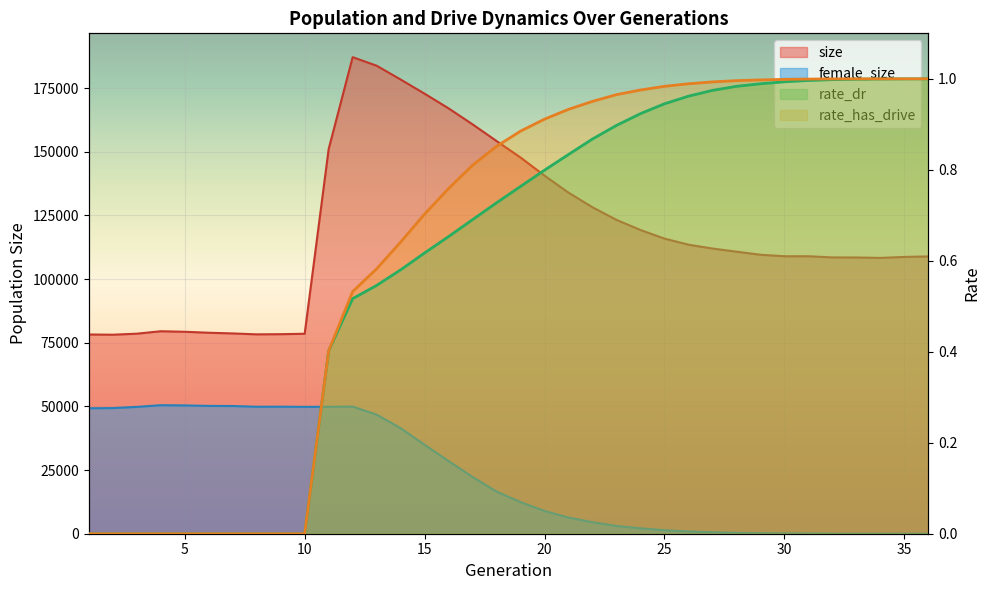

Reading right to left, extract all data points from this chart.

size: 36=108914.0	35=108708.0	34=108329.0	33=108492.0	32=108517.0	31=108980.0	30=108979.0	29=109568.0	28=110771.0	27=112007.0	26=113516.0	25=115907.0	24=119275.0	23=123251.0	22=128205.0	21=133940.0	20=140624.0	19=147742.0	18=154220.0	17=160779.0	16=167054.0	15=172817.0	14=178386.0	13=183811.0	12=187166.0	11=151078.0	10=78534.0	9=78369.0	8=78302.0	7=78664.0	6=78934.0	5=79312.0	4=79523.0	3=78563.0	2=78161.0	1=78246.0
female_size: 36=0.0	35=1.0	34=5.0	33=8.0	32=22.0	31=55.0	30=107.0	29=197.0	28=331.0	27=571.0	26=892.0	25=1392.0	24=2118.0	23=3041.0	22=4512.0	21=6352.0	20=8934.0	19=12399.0	18=16564.0	17=22274.0	16=28519.0	15=34920.0	14=41453.0	13=46759.0	12=49931.0	11=49864.0	10=49819.0	9=49893.0	8=49870.0	7=50156.0	6=50203.0	5=50396.0	4=50480.0	3=49816.0	2=49339.0	1=49278.0
rate_dr: 36=1.0	35=1.0	34=1.0	33=1.0	32=1.0	31=1.0	30=1.0	29=1.0	28=1.0	27=1.0	26=1.0	25=0.9	24=0.9	23=0.9	22=0.9	21=0.8	20=0.8	19=0.8	18=0.7	17=0.7	16=0.7	15=0.6	14=0.6	13=0.5	12=0.5	11=0.4	10=0.0	9=0.0	8=0.0	7=0.0	6=0.0	5=0.0	4=0.0	3=0.0	2=0.0	1=0.0
rate_has_drive: 36=1.0	35=1.0	34=1.0	33=1.0	32=1.0	31=1.0	30=1.0	29=1.0	28=1.0	27=1.0	26=1.0	25=1.0	24=1.0	23=1.0	22=1.0	21=0.9	20=0.9	19=0.9	18=0.9	17=0.8	16=0.8	15=0.7	14=0.6	13=0.6	12=0.5	11=0.4	10=0.0	9=0.0	8=0.0	7=0.0	6=0.0	5=0.0	4=0.0	3=0.0	2=0.0	1=0.0